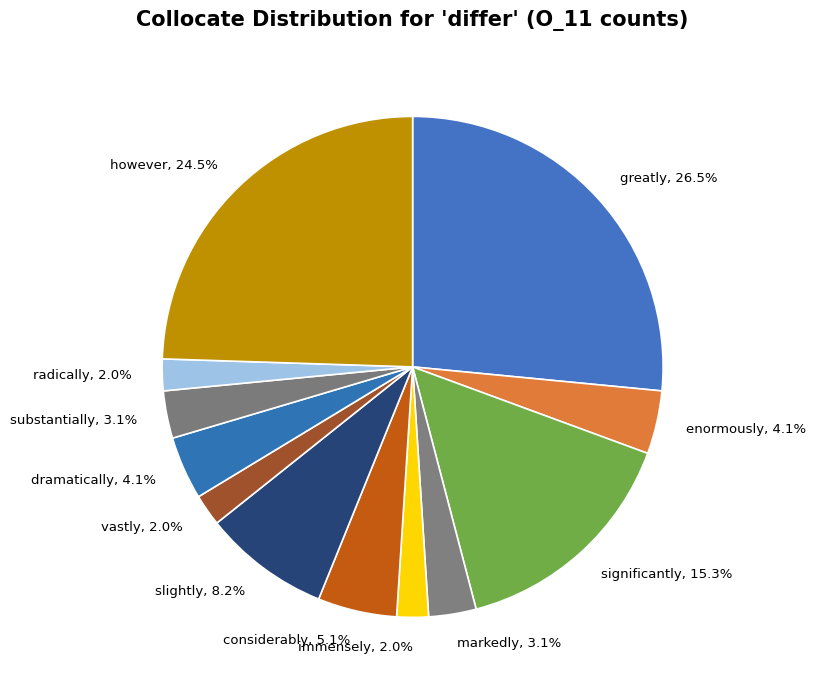

How many segments does this pie chart have?

12